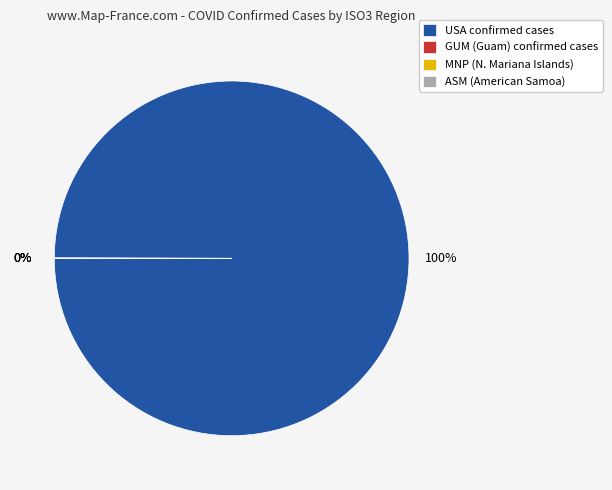

How many slices are in this pie chart?

4